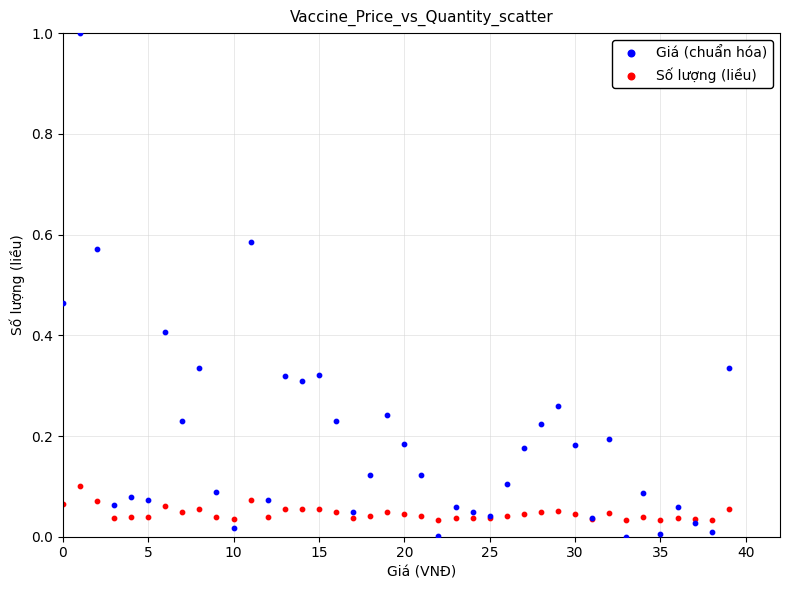

What are all the series names shown in the legend?

Giá (chuẩn hóa), Số lượng (liều)